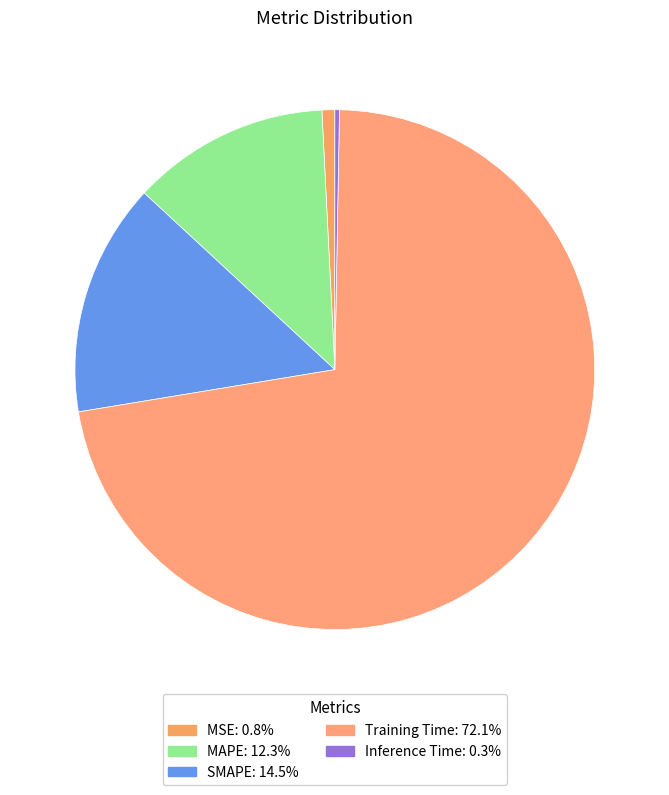

Which category has the biggest portion of the pie?

Training Time